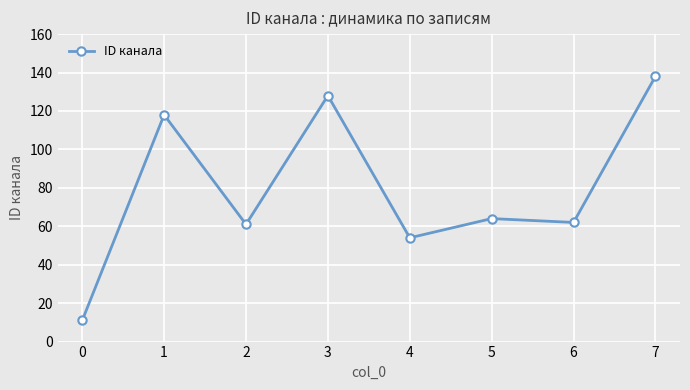

What is the ratio of the value at 2 to the value at 6?

1.0